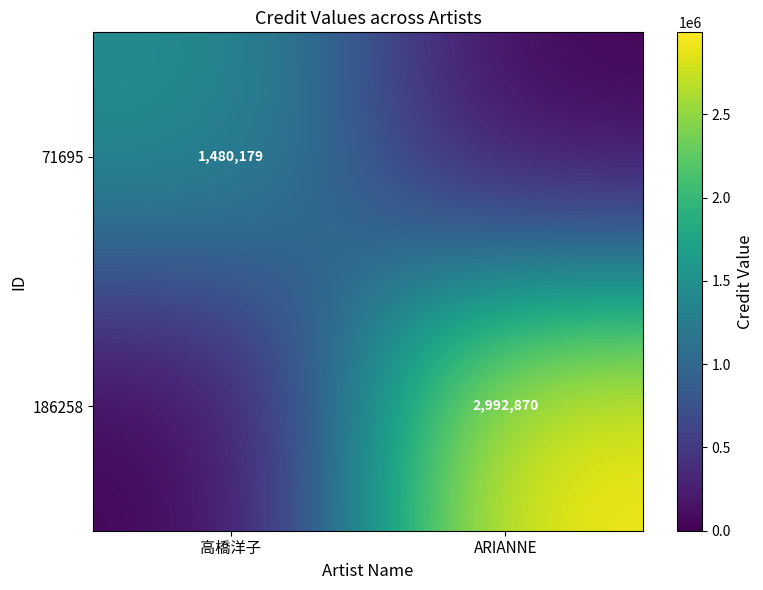

Is it true that 186258 equals 2992870 at ARIANNE?

True